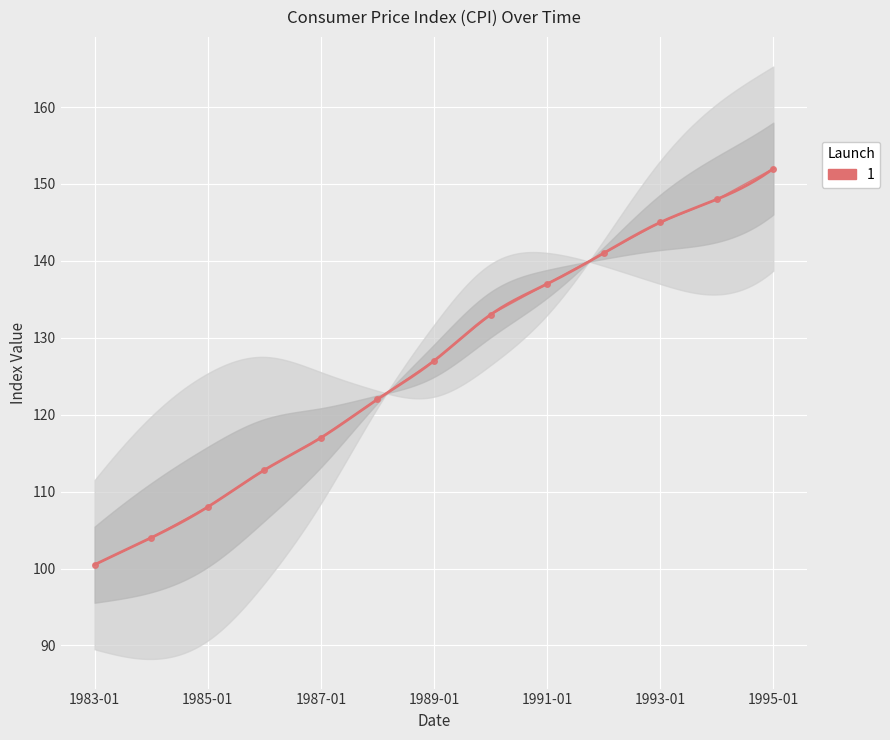

Read the value at 1983-01.

100.5